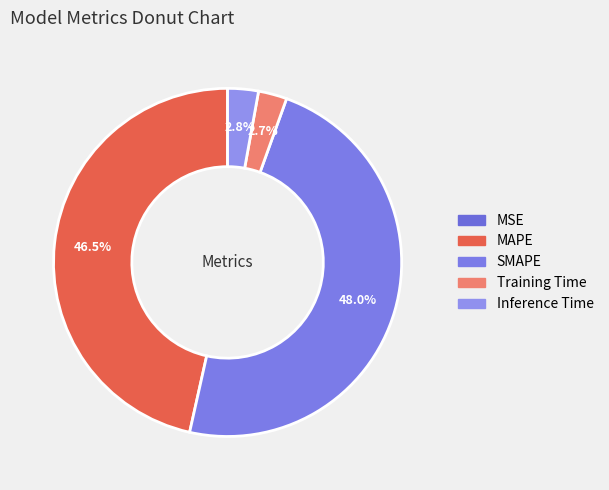

What is the total percentage of SMAPE and Training Time?

50.6%